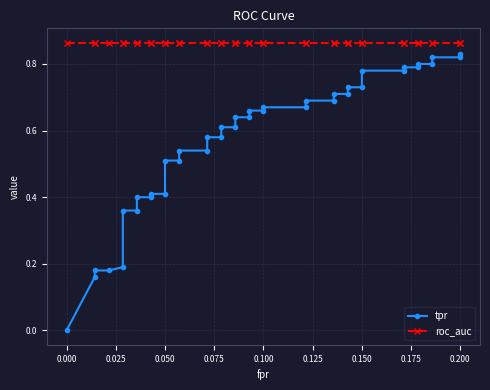

True or false: tpr and roc_auc cross at least once.

False